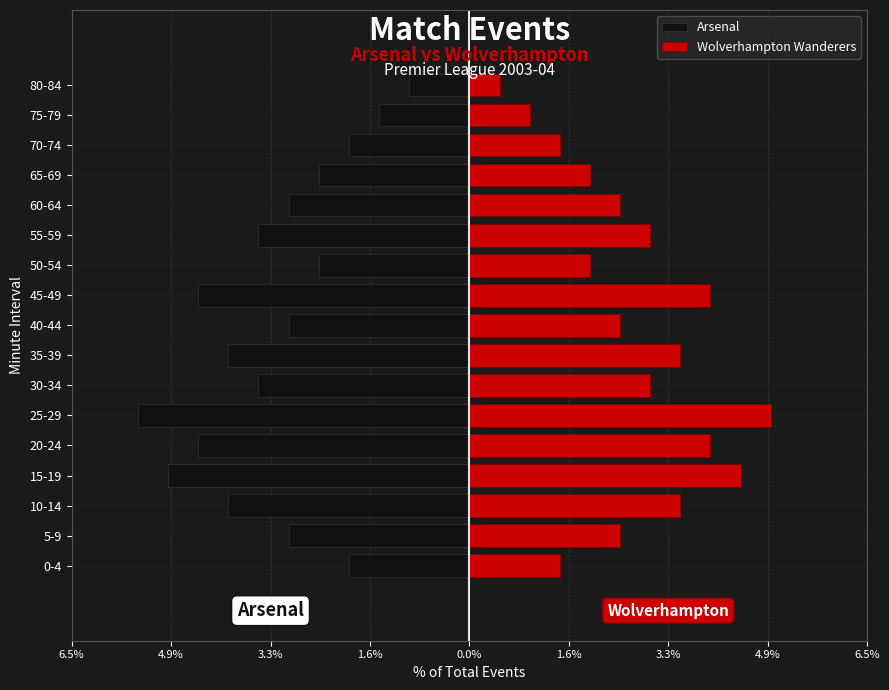

At how many categories does at least one series exceed 0?

17